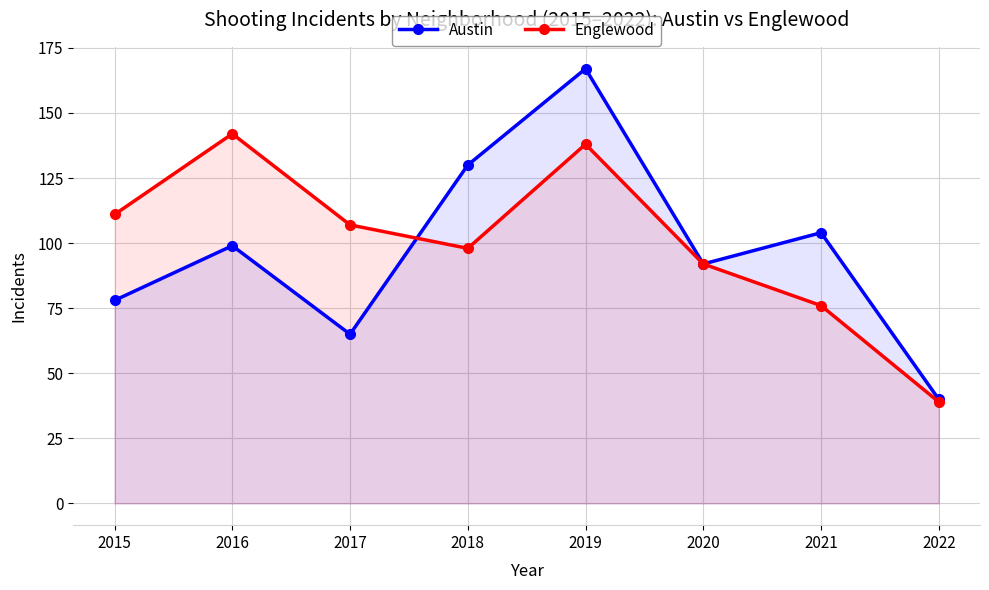

Reading left to right, transcribe all the data shown in this chart.

Austin: 78	99	65	130	167	92	104	40
Englewood: 111	142	107	98	138	92	76	39